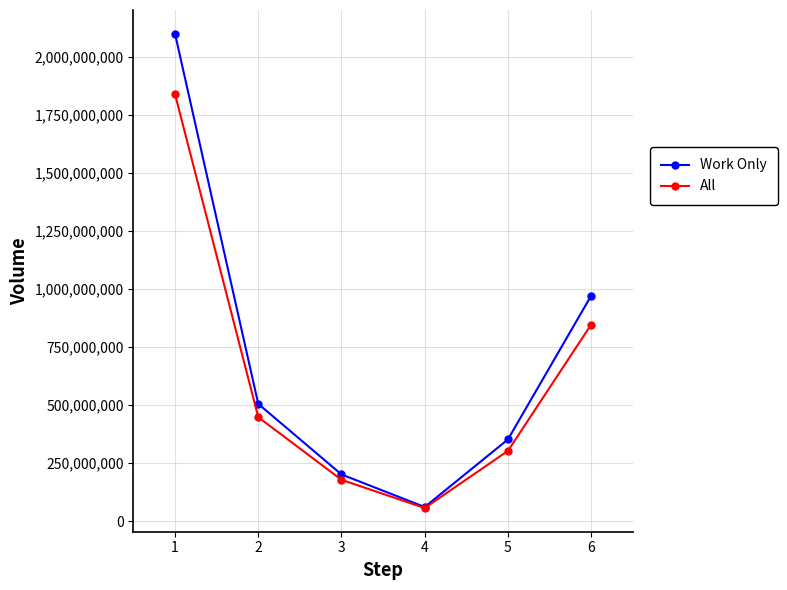

At 5, list the series in order from smallest to largest.

All, Work Only